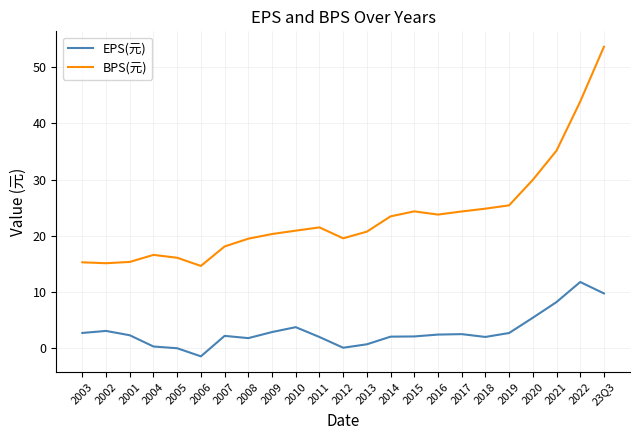

Rank the series by their average value, from lowest to highest.

EPS(元), BPS(元)